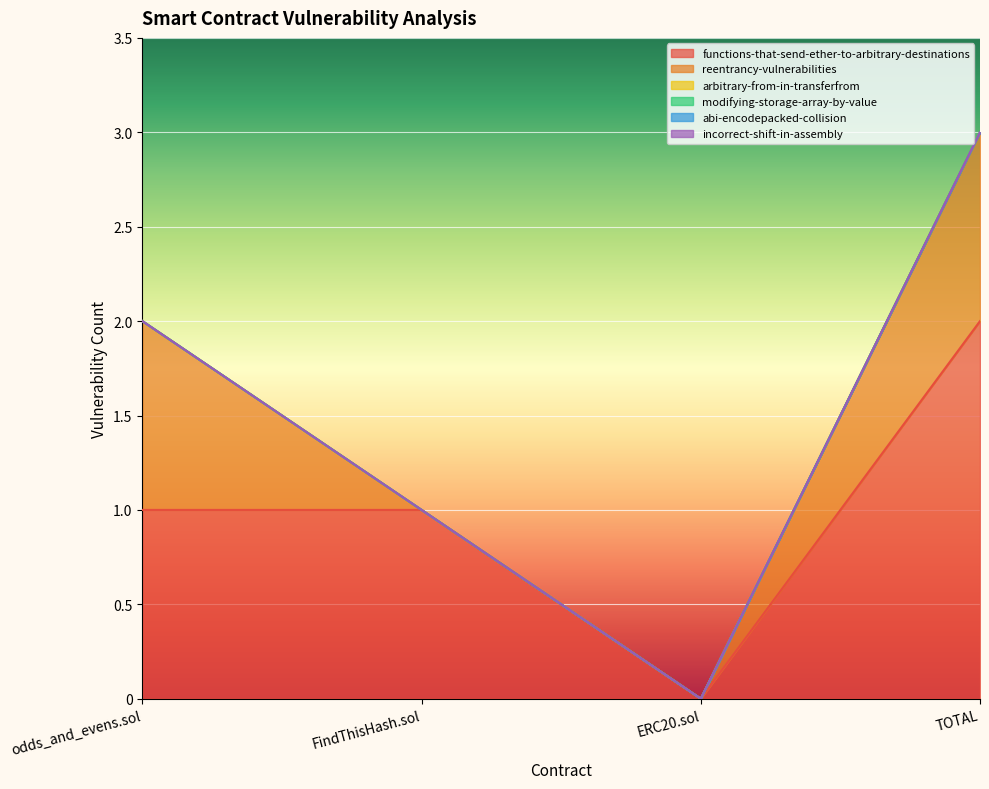

Is the value of reentrancy-vulnerabilities at TOTAL greater than the value of arbitrary-from-in-transferfrom at TOTAL?

Yes